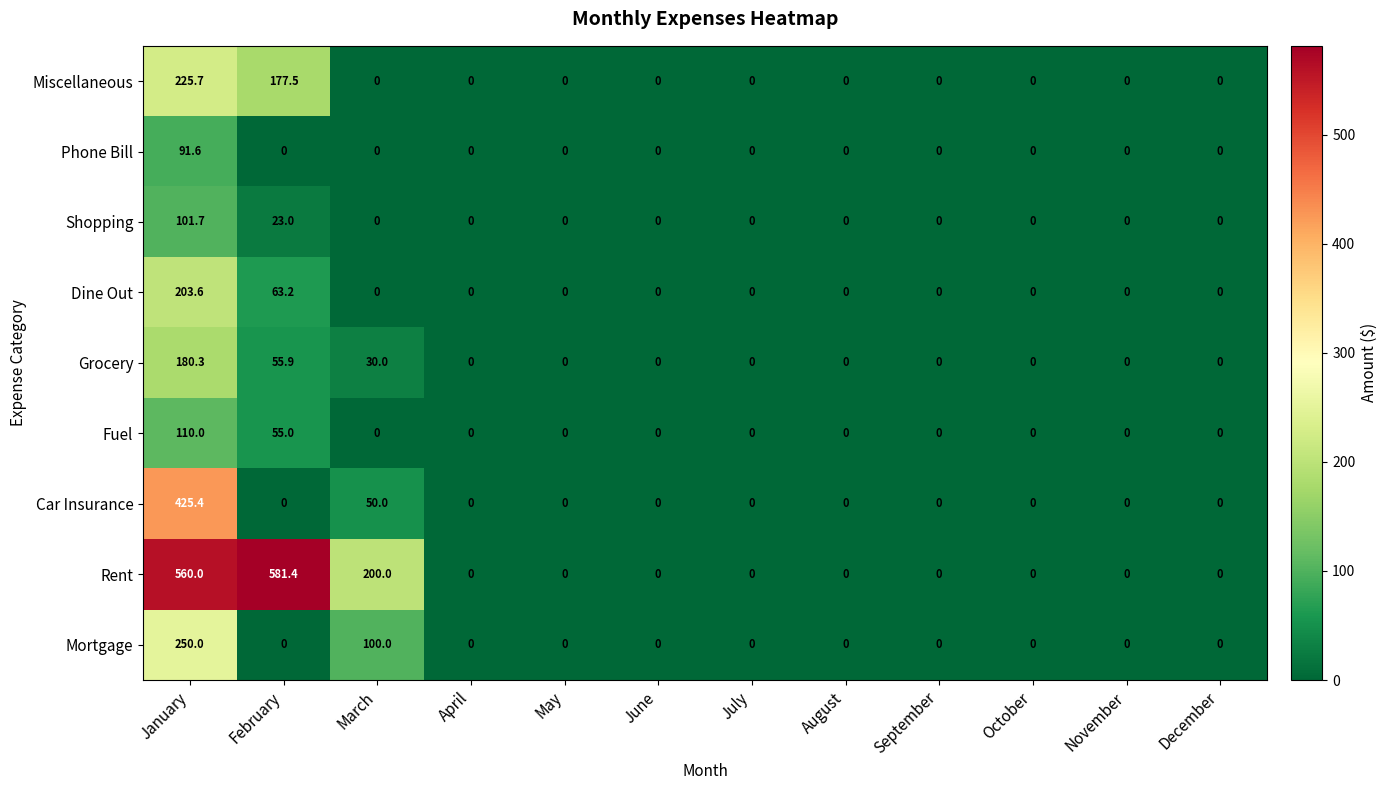

What is the highest value of the Shopping series?

101.7